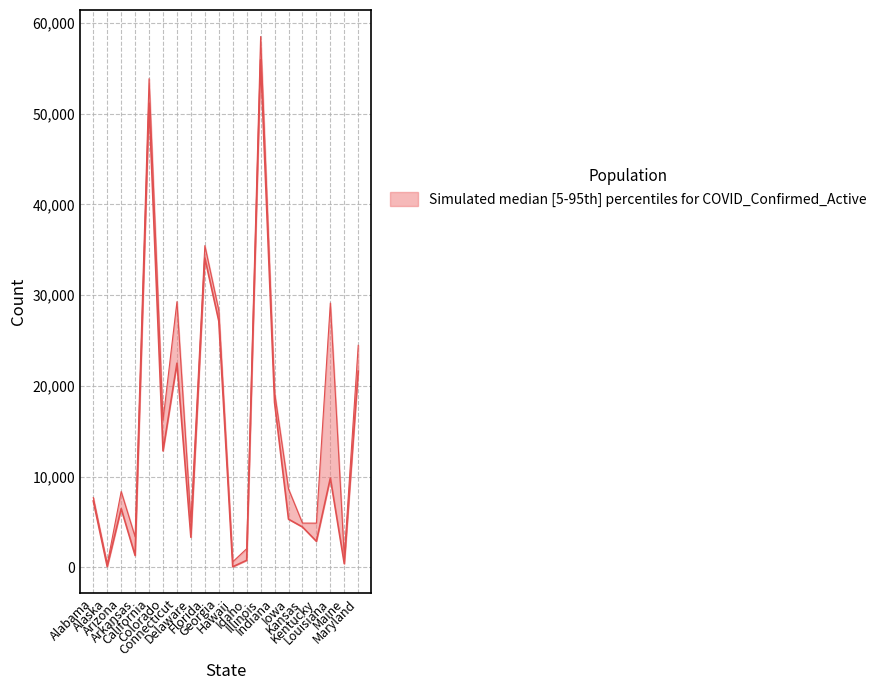

At which label does Confirmed first exceed 8643?

California